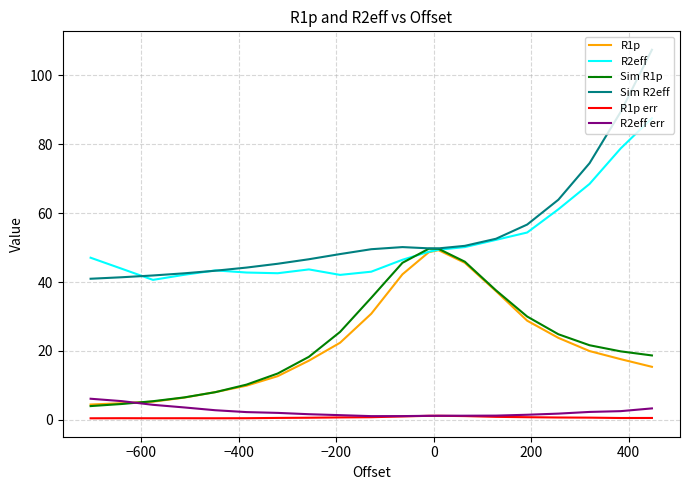

Which series has the widest spread of values?

Sim R2eff